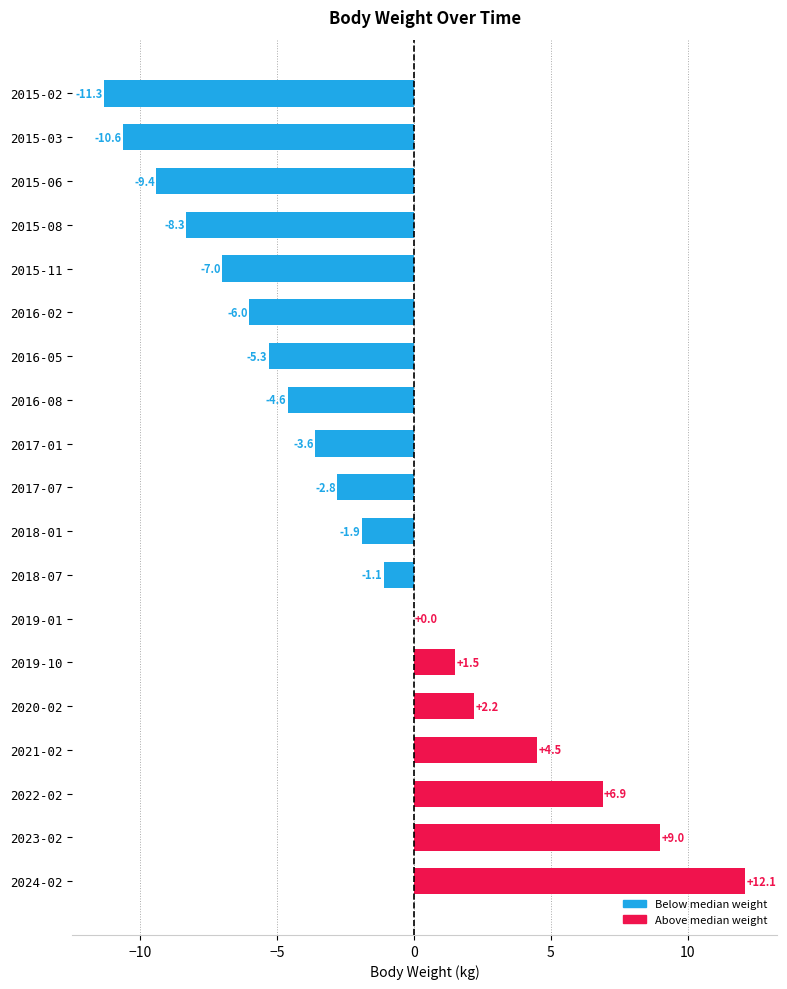

How many data points does each series have?

19